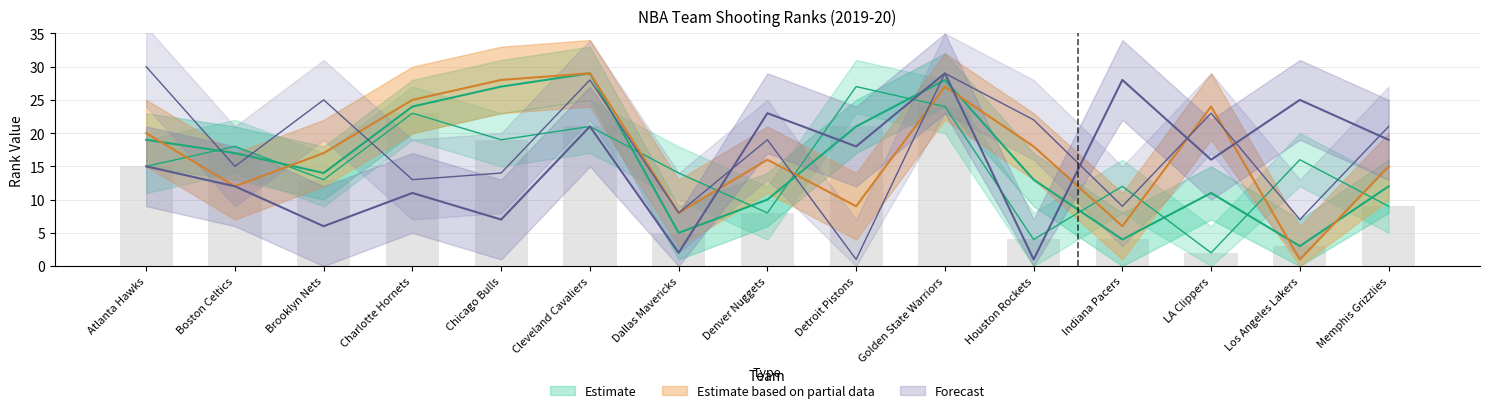

What is the label of the 3rd bar from the right?

LA Clippers